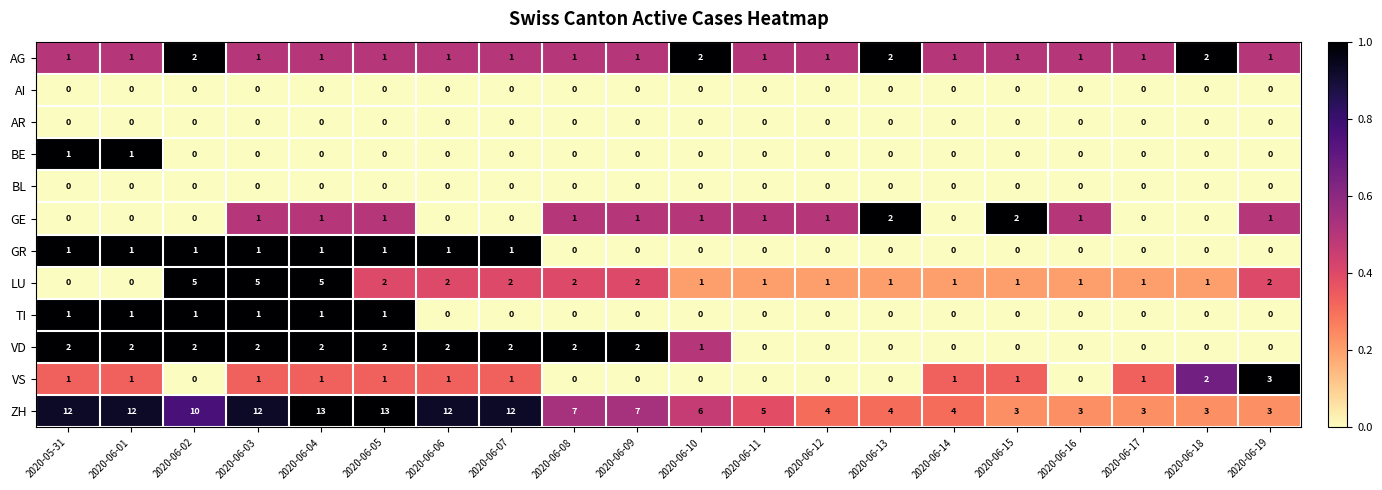

True or false: AI has a value of 0 at 2020-06-15.

True